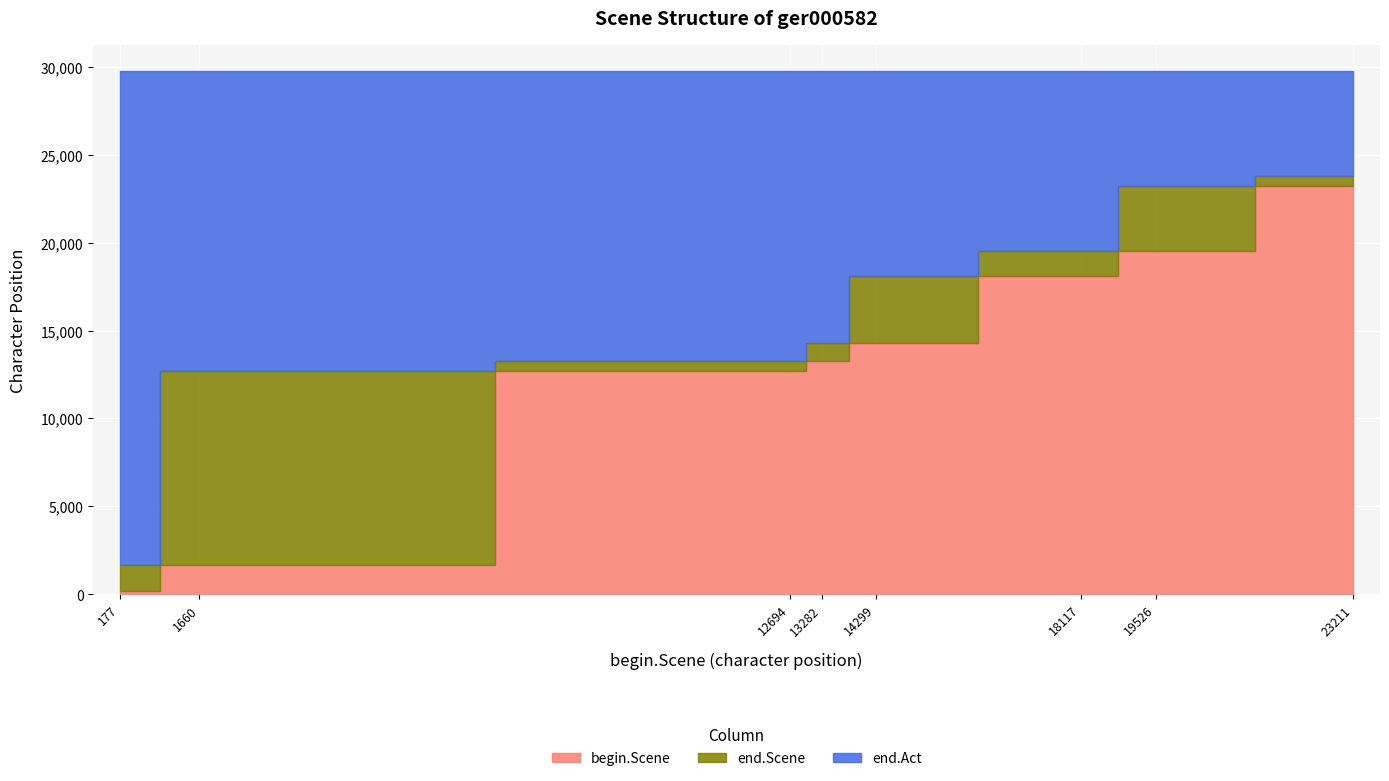

Read the end.Scene value at 13282, to the nearest 10.

14290